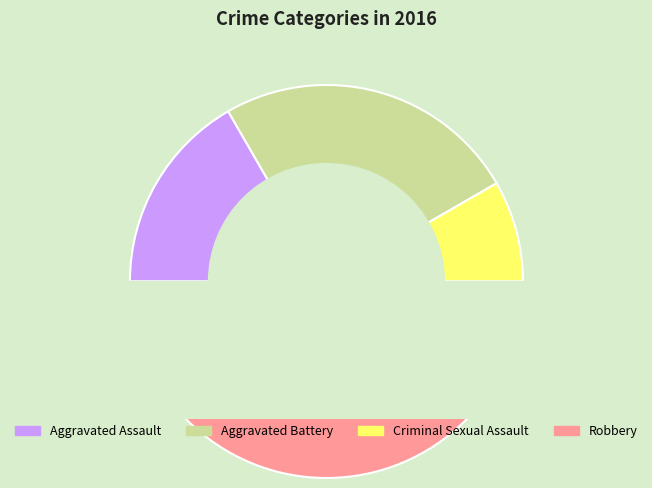

Do Robbery and Aggravated Battery together represent more than half of the pie?

Yes